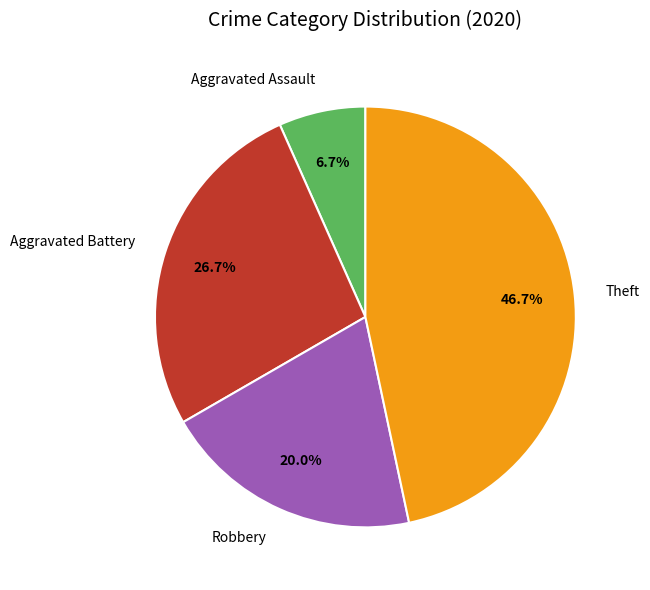

To the nearest percent, what portion does Aggravated Battery represent?

27%